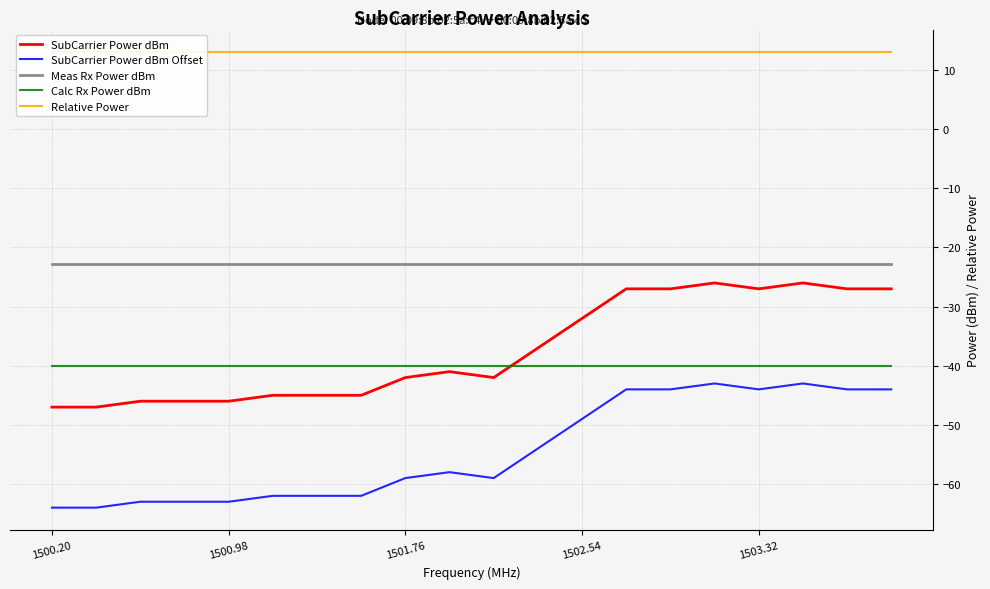

True or false: Meas Rx Power dBm and SubCarrier Power dBm Offset intersect in this chart.

False